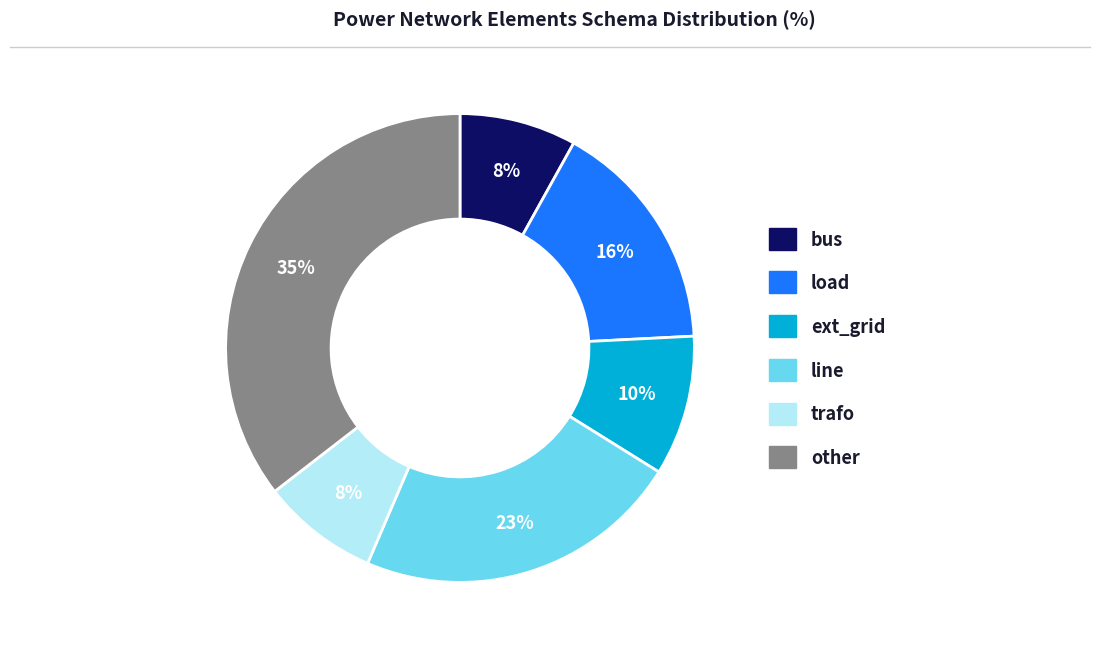

How many slices are in this pie chart?

6